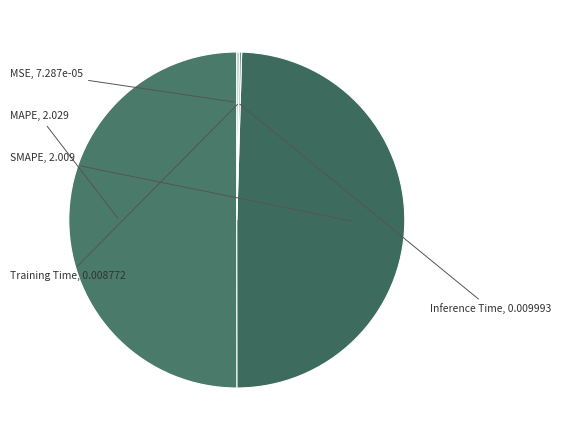

How many slices are in this pie chart?

5